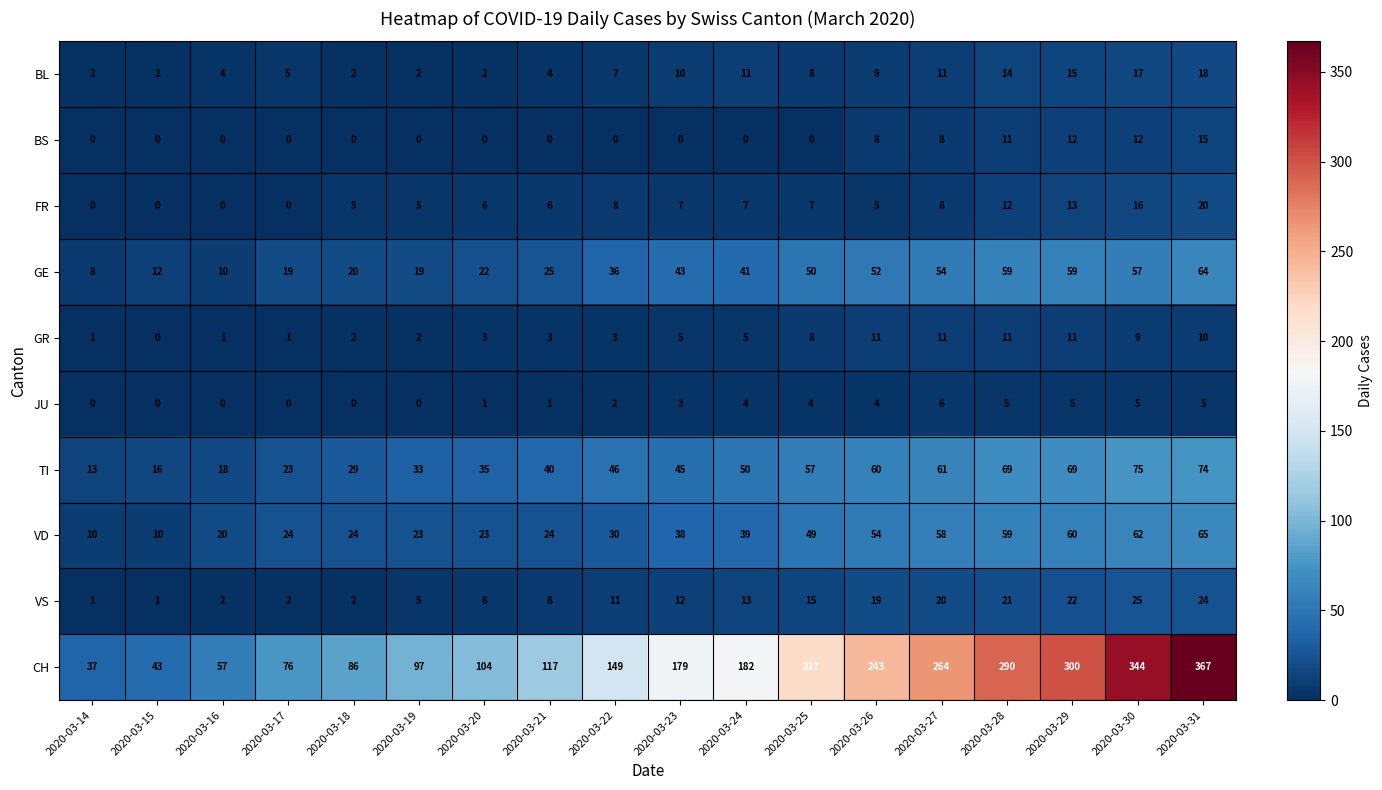

At how many categories does at least one series exceed 335?

2